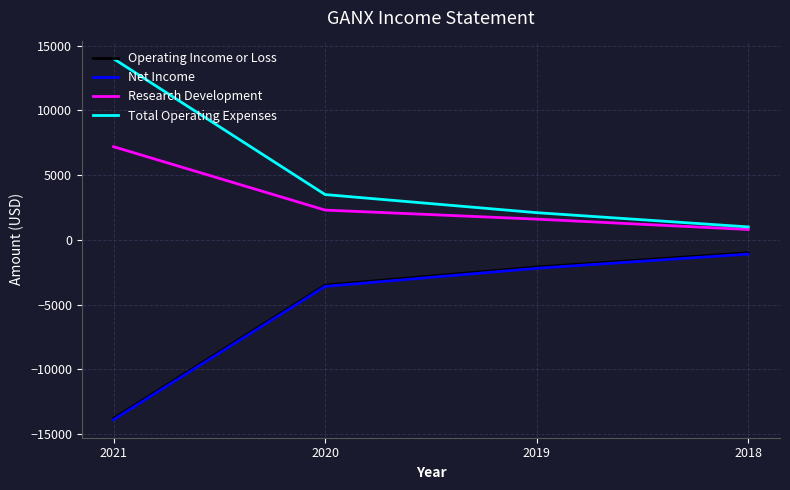

How many lines are shown in the chart?

4